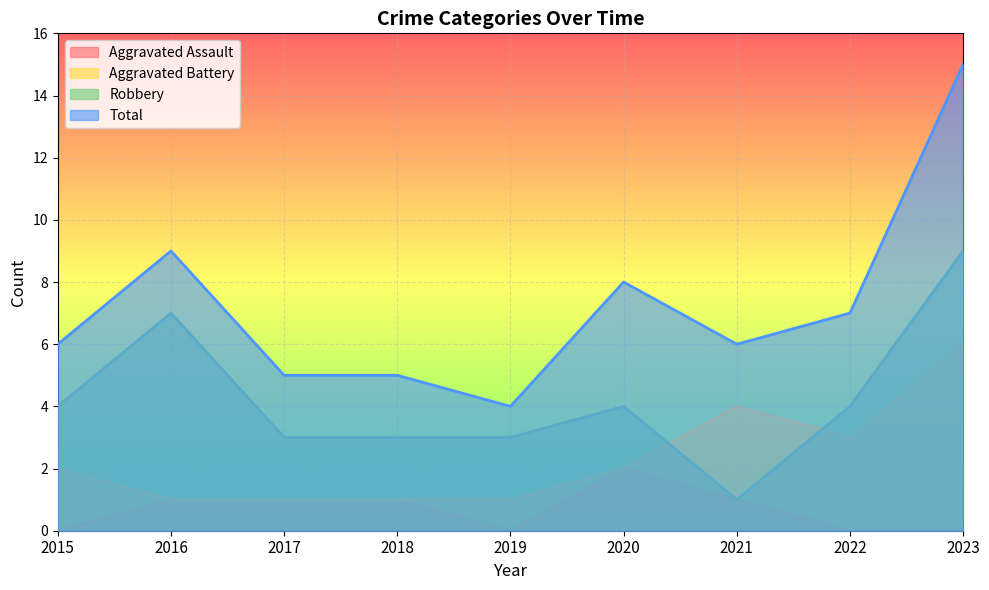

At which category is the sum across all series the highest?

2023